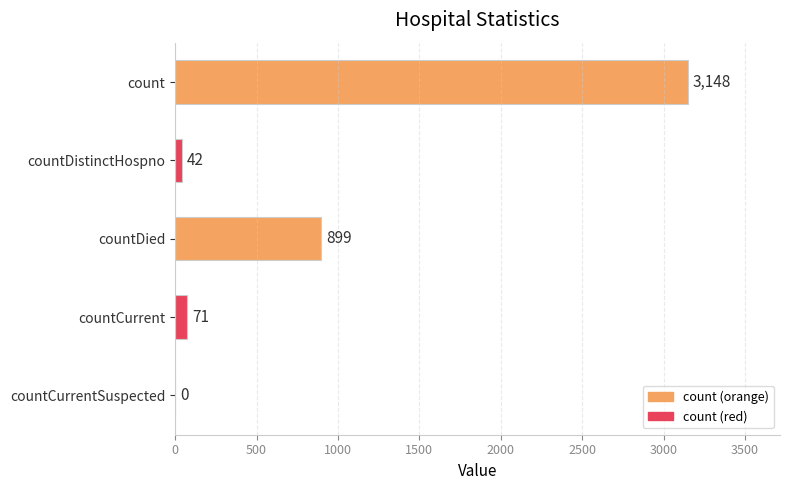

Between countDied and countDistinctHospno, which is larger?

countDied